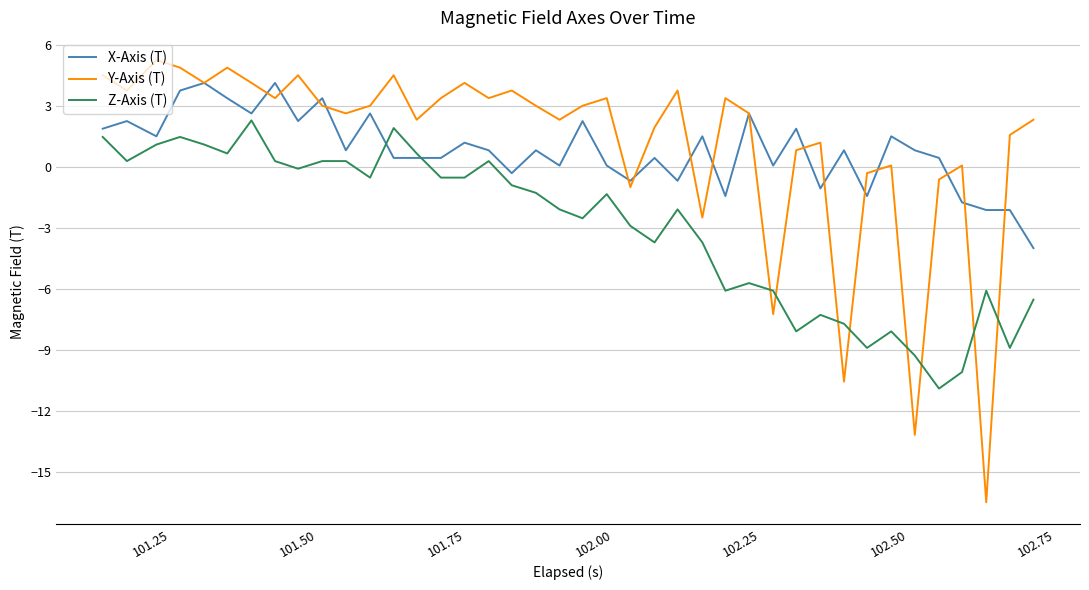

Which series has the widest spread of values?

Y-Axis (T)